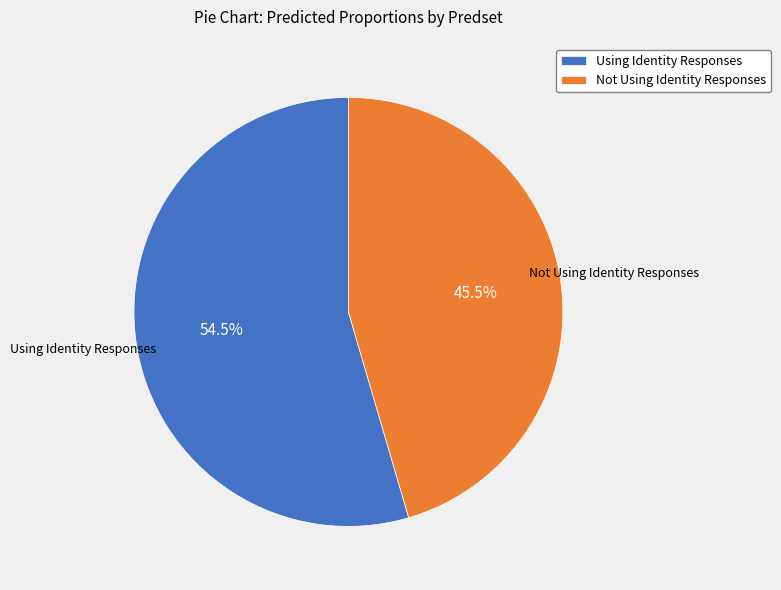

What is the smallest slice in the pie chart?

Not Using Identity Responses